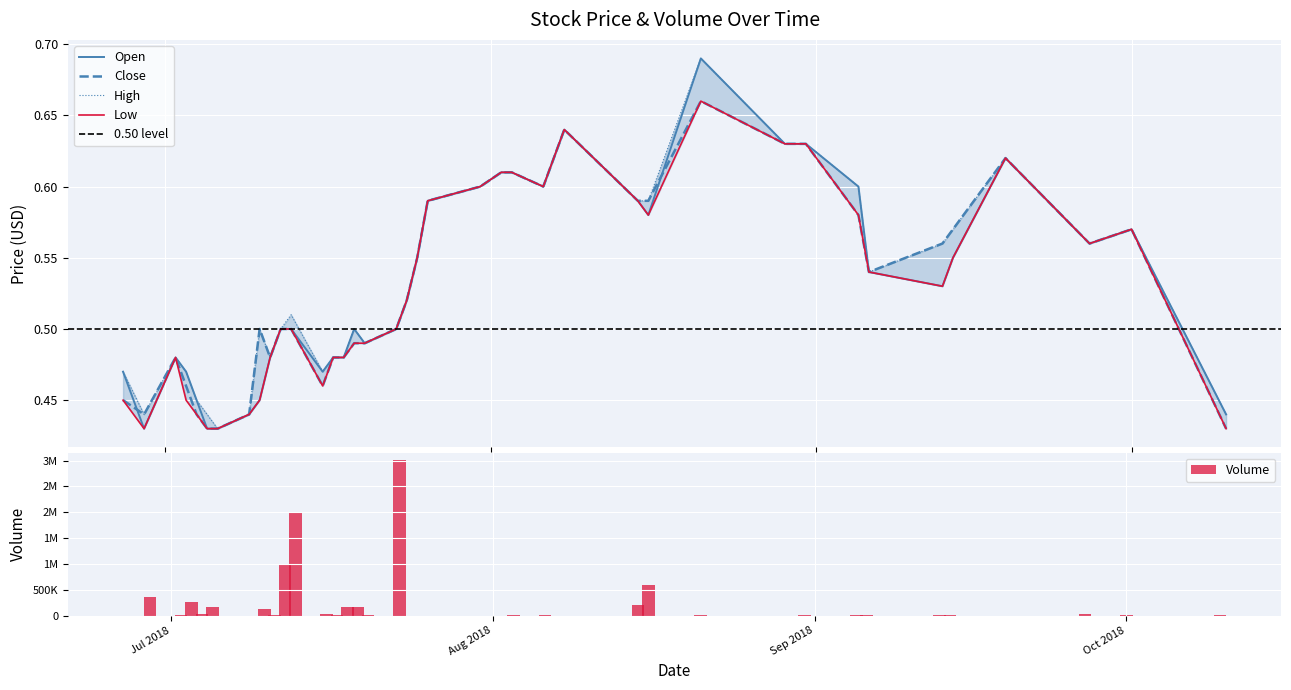

Which category has the highest value across all series?

2018-08-21